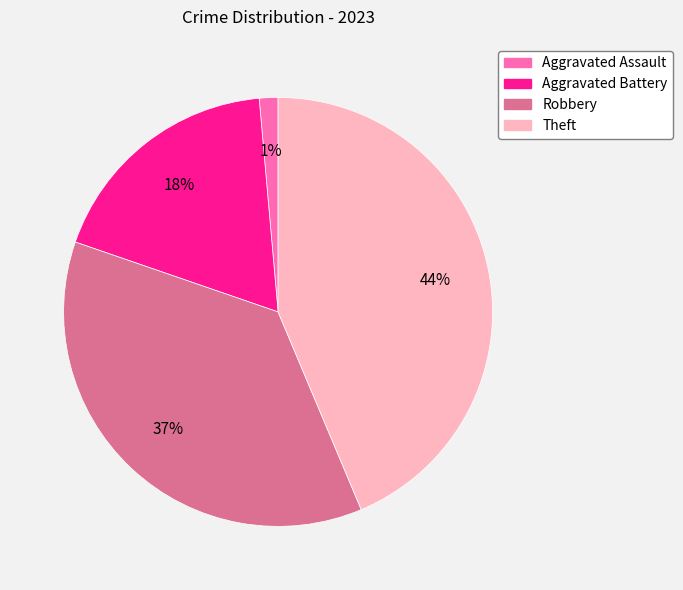

To the nearest percent, what is the average slice percentage?

25%